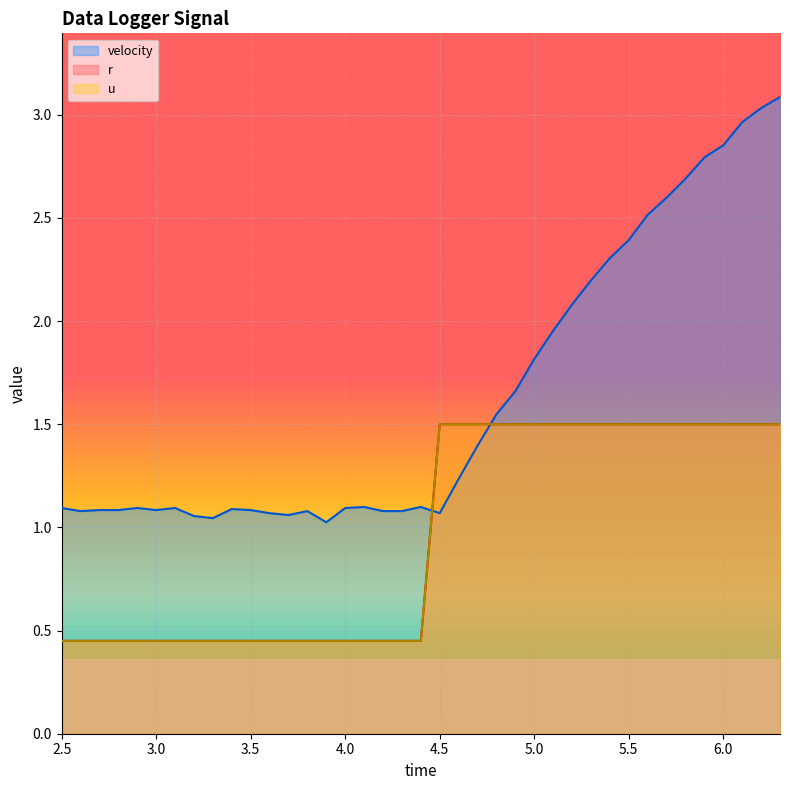

What is the difference between the maximum and second lowest values in the velocity series?

2.0